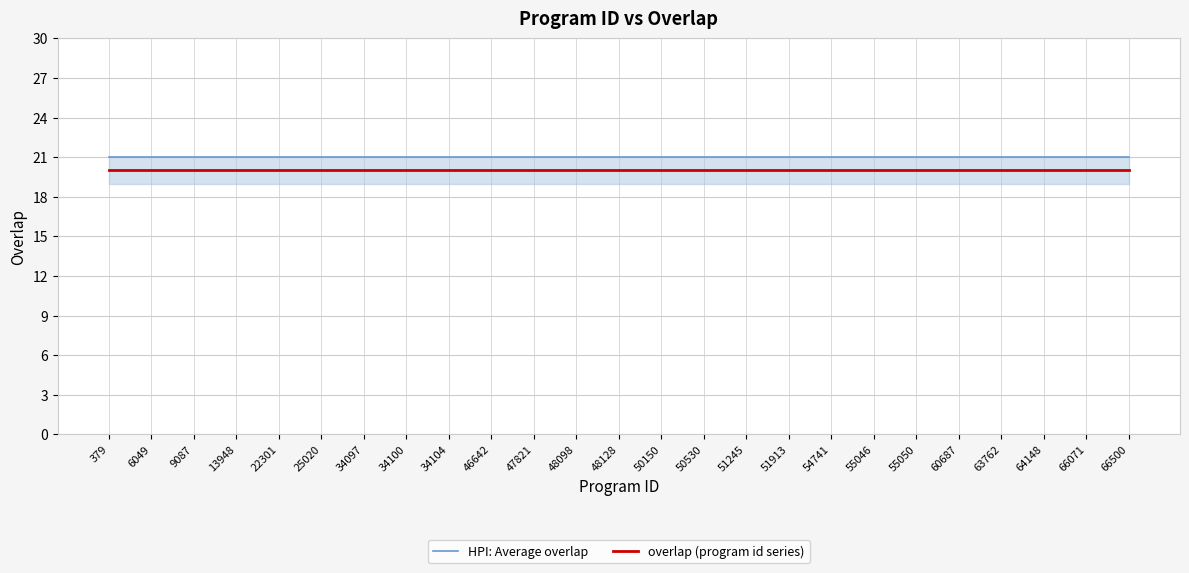

Which series has the largest total across all categories?

HPI: Average overlap